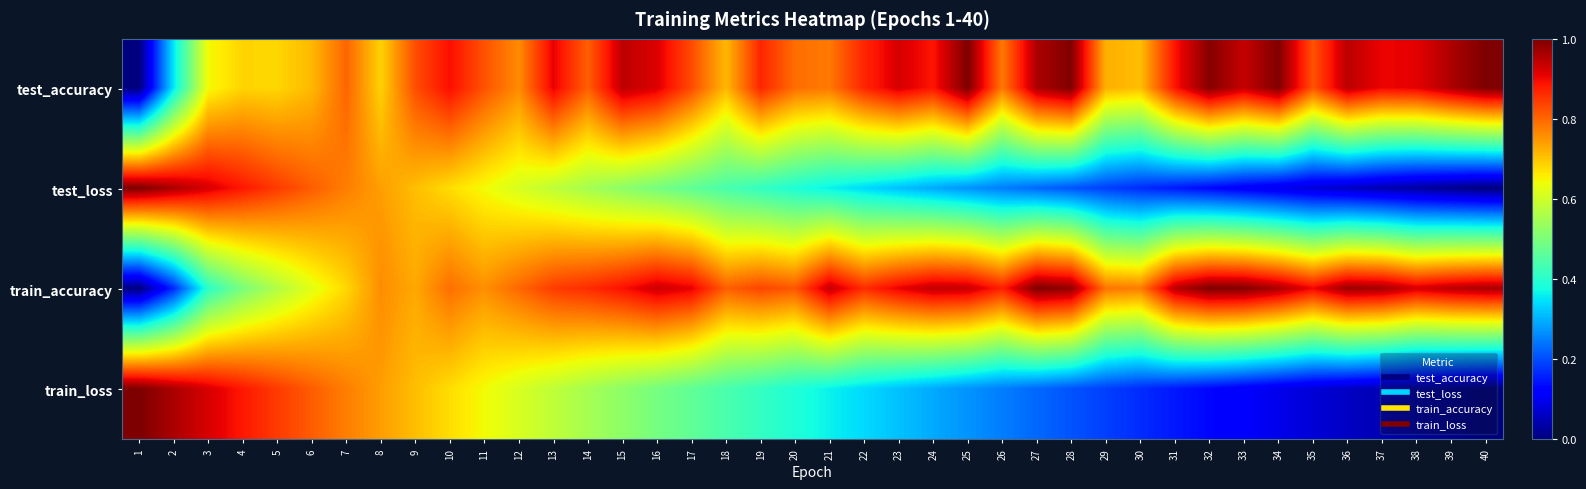

Rank the series at 37 from lowest to highest value.

test_loss, train_loss, test_accuracy, train_accuracy